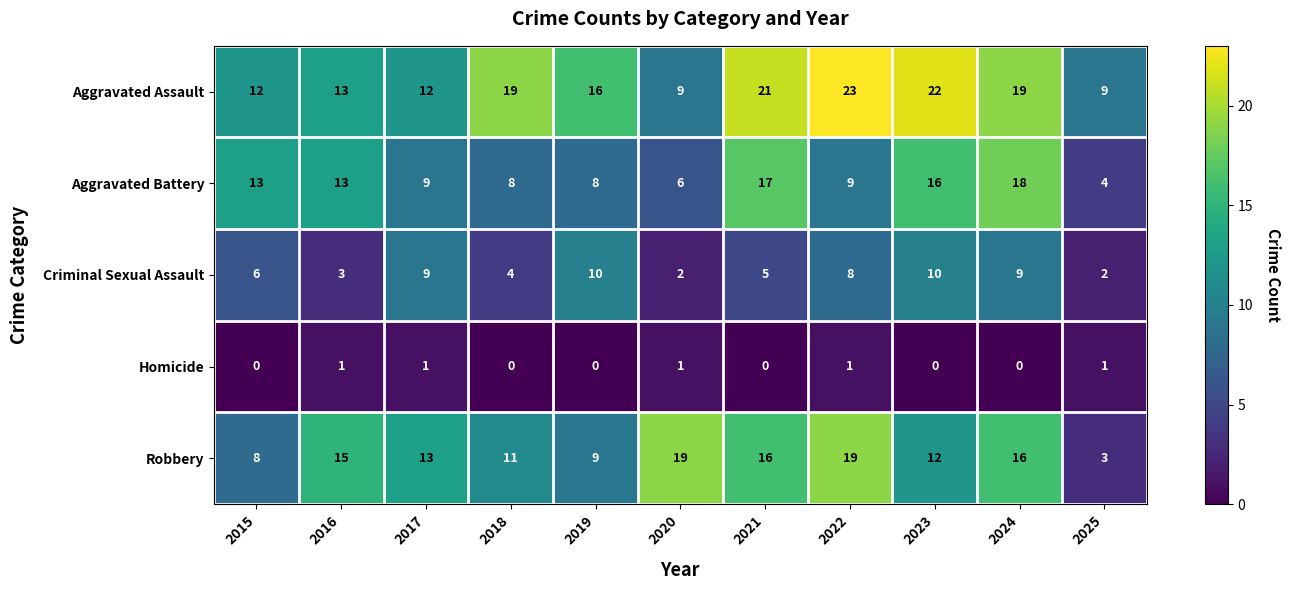

What is the sum of the Aggravated Assault values at 2017 and 2016?

25